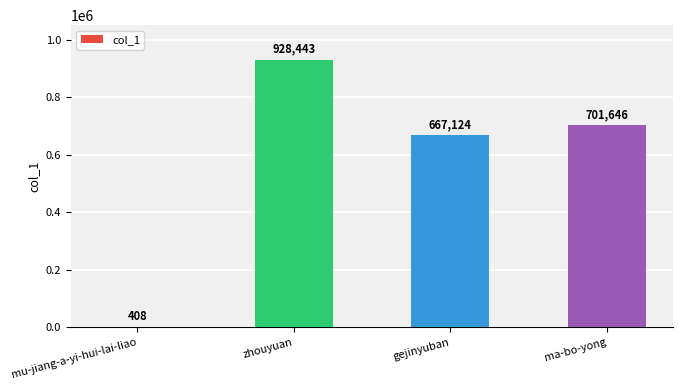

How many distinct data groups are displayed?

1